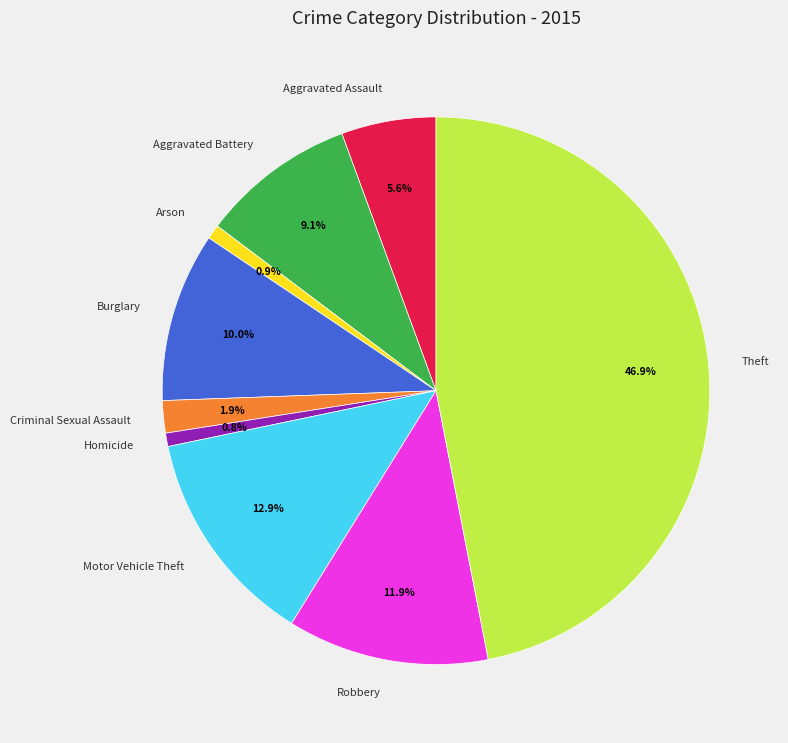

The Aggravated Battery slice represents 15% of the pie. True or false?

False